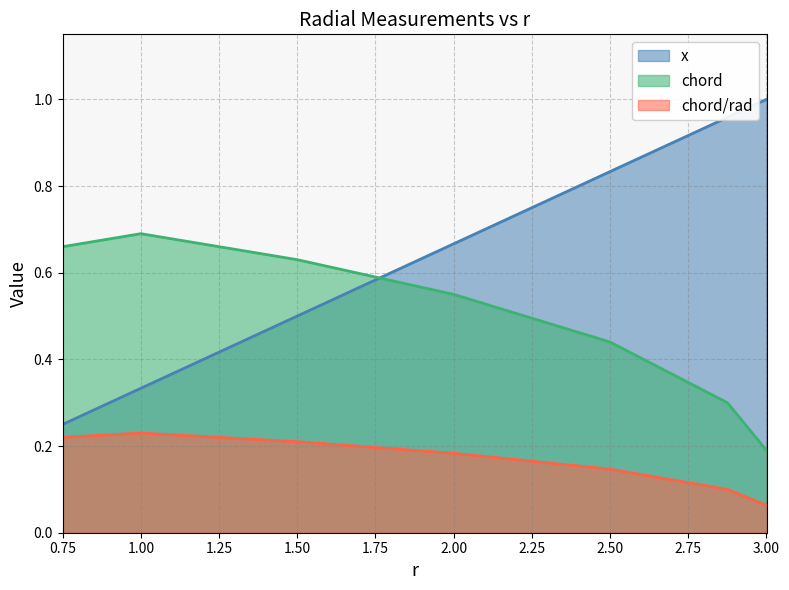

What is the label of the 1st point from the right?

3.0